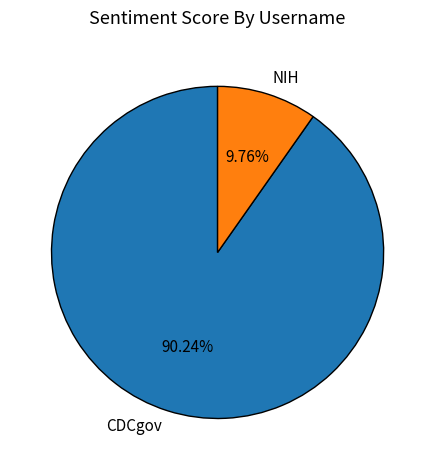

What is the ratio of the value at CDCgov to the value at NIH?

9.2